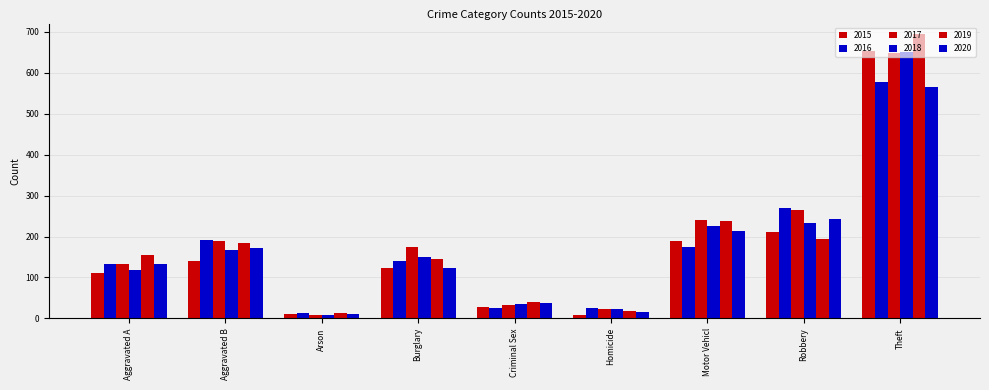

How many categories are shown in the chart?

9